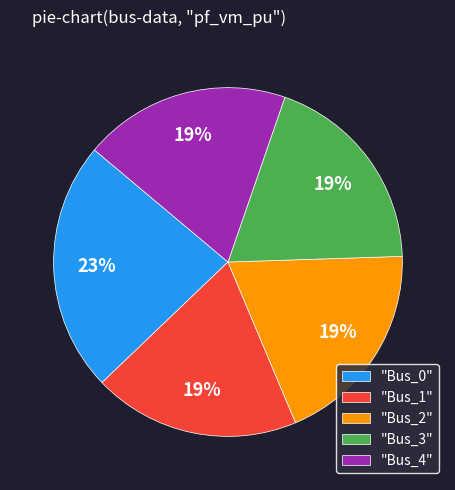

Do "Bus_0" and "Bus_1" together represent more than half of the pie?

No